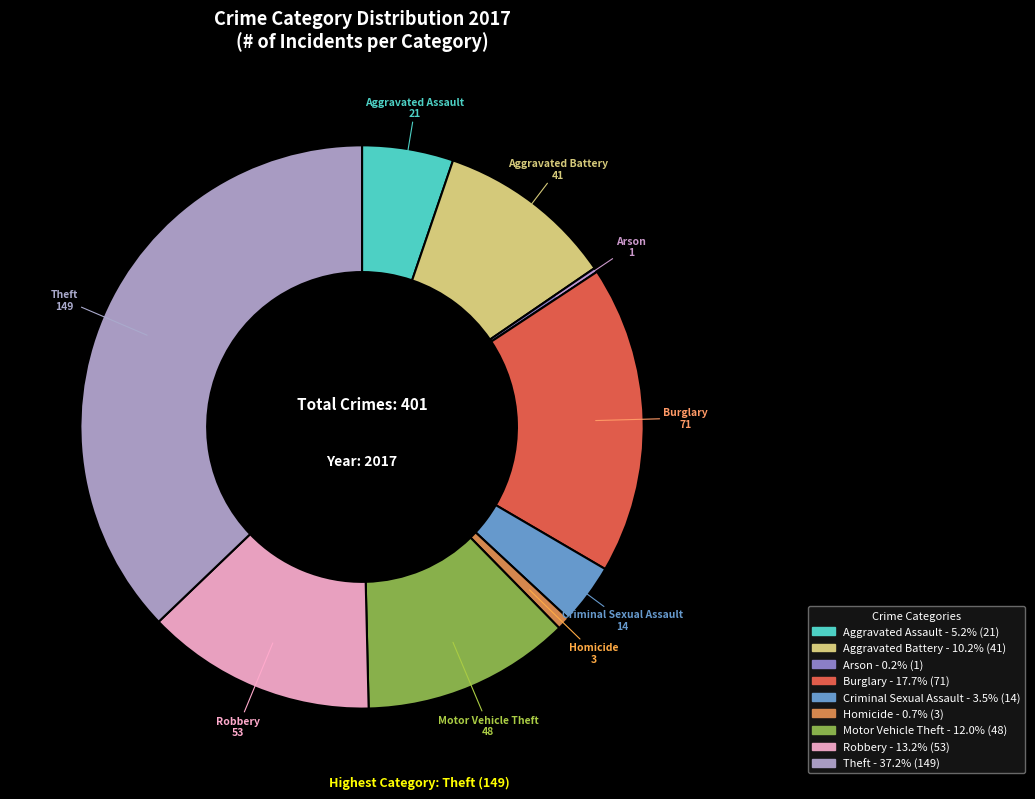

Is there a majority slice in this chart?

No